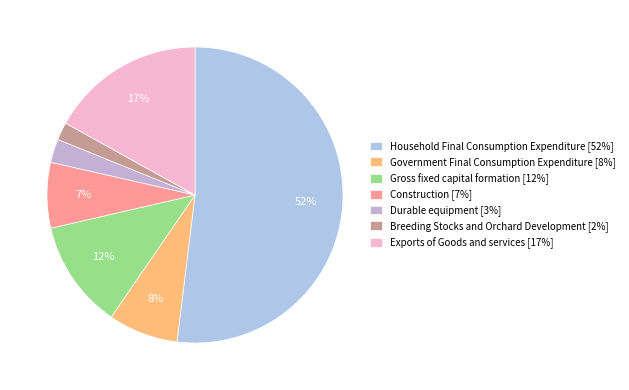

Count the number of slices in the pie.

7